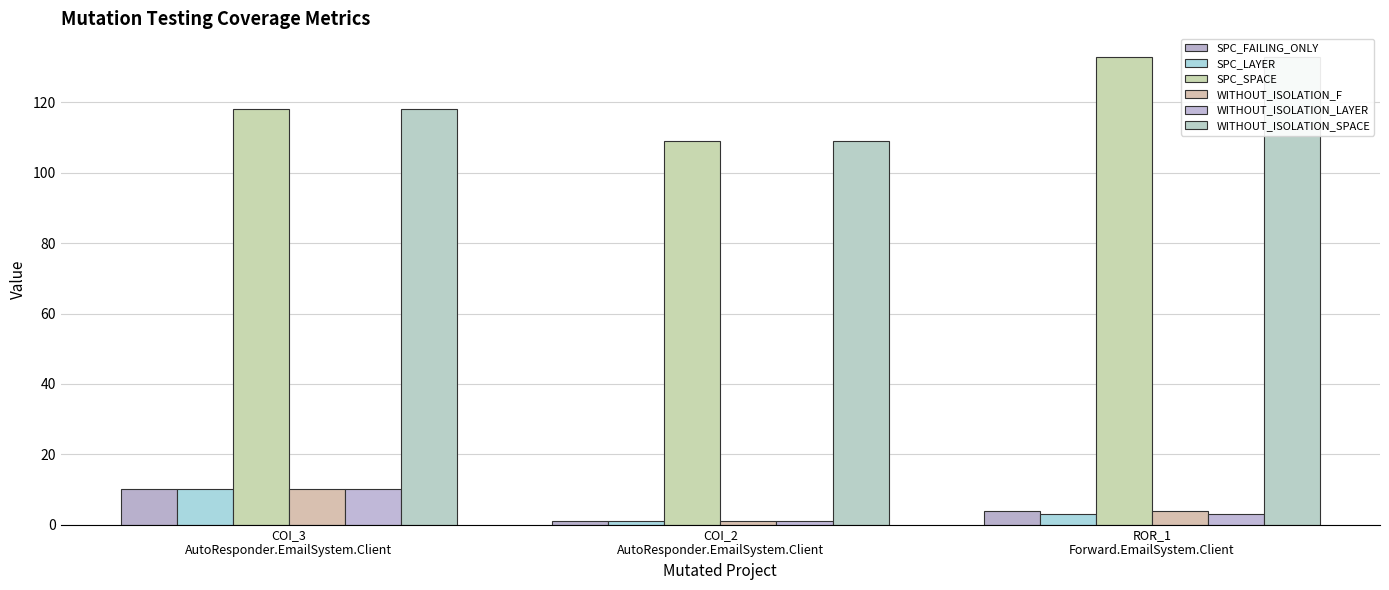

Which series has the largest range (max minus min)?

SPC_SPACE